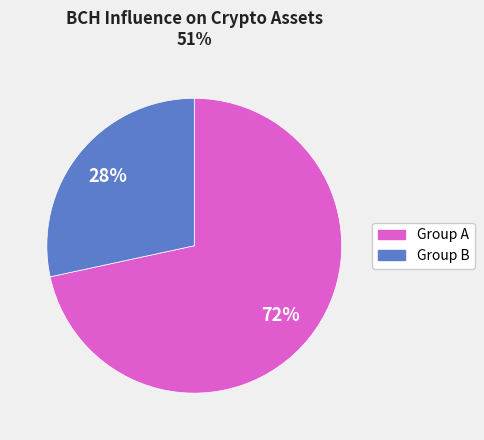

To the nearest percent, what is the average slice percentage?

50%